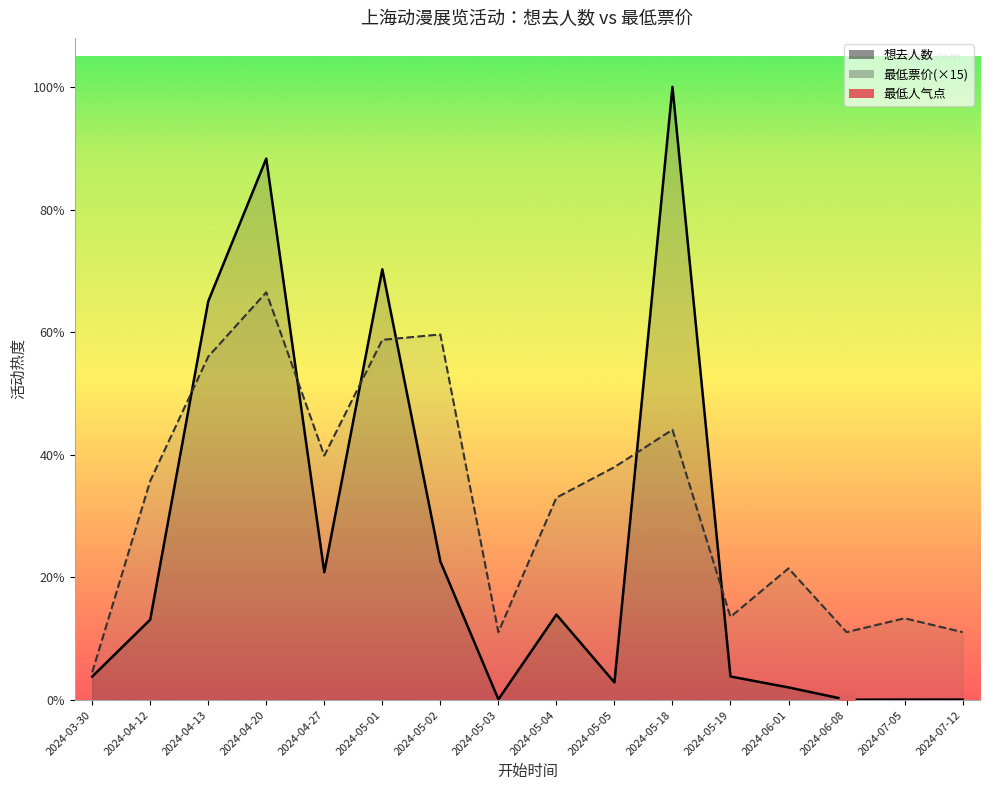

At which category is the sum across all series the highest?

2024-04-20